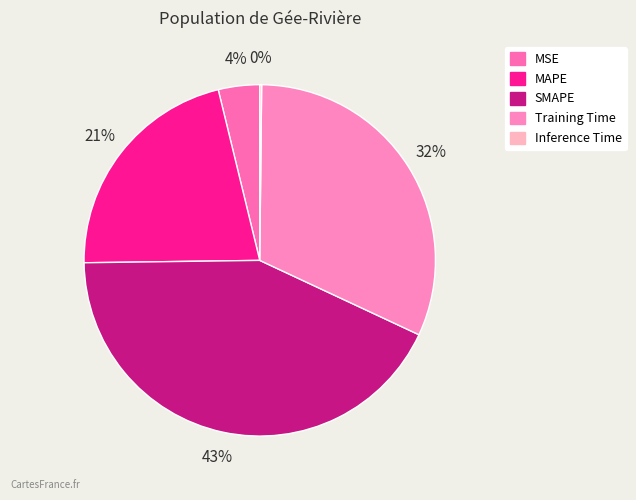

What percentage do Inference Time and MAPE together represent?

21.6%